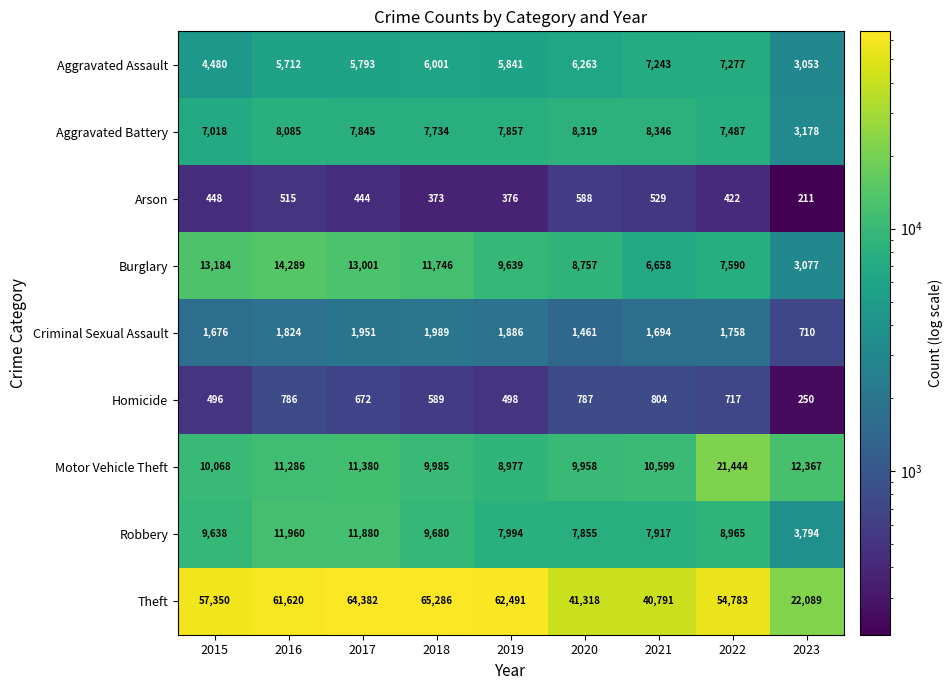

What value does the Motor Vehicle Theft series have at 2023, to the nearest 10?

12370